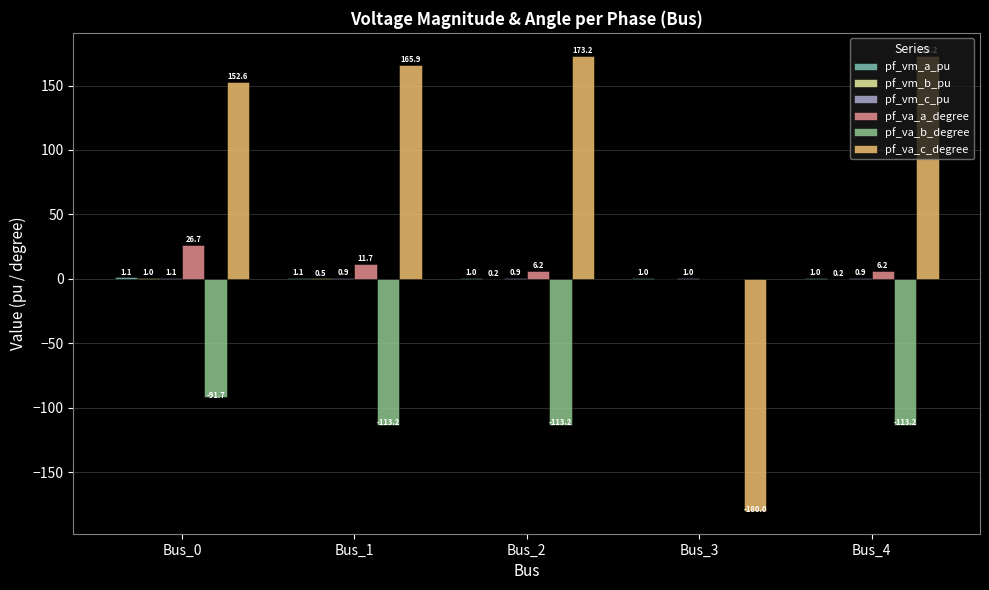

The pf_va_a_degree series shows 6.2 at Bus_4. True or false?

True